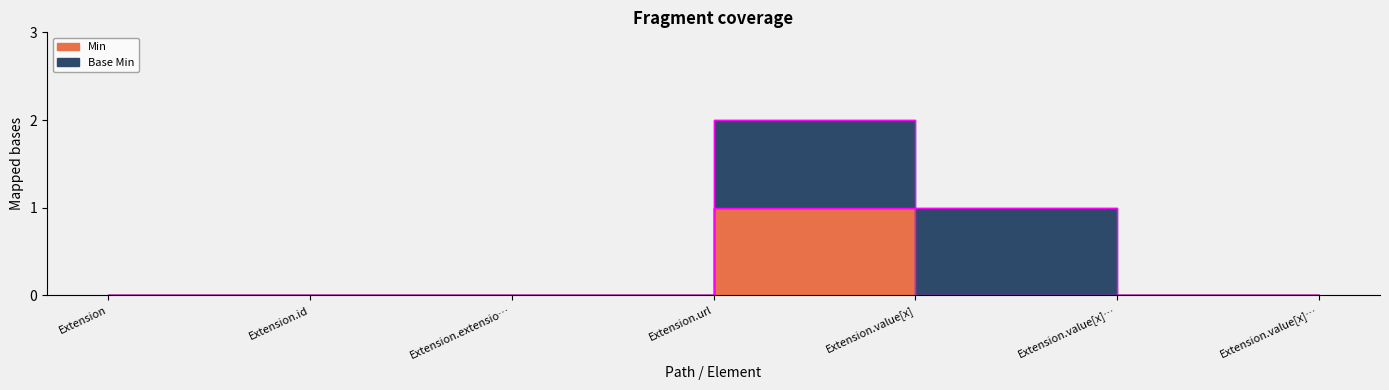

Between Extension.value[x]… and Extension.value[x], which is larger?

Extension.value[x]…